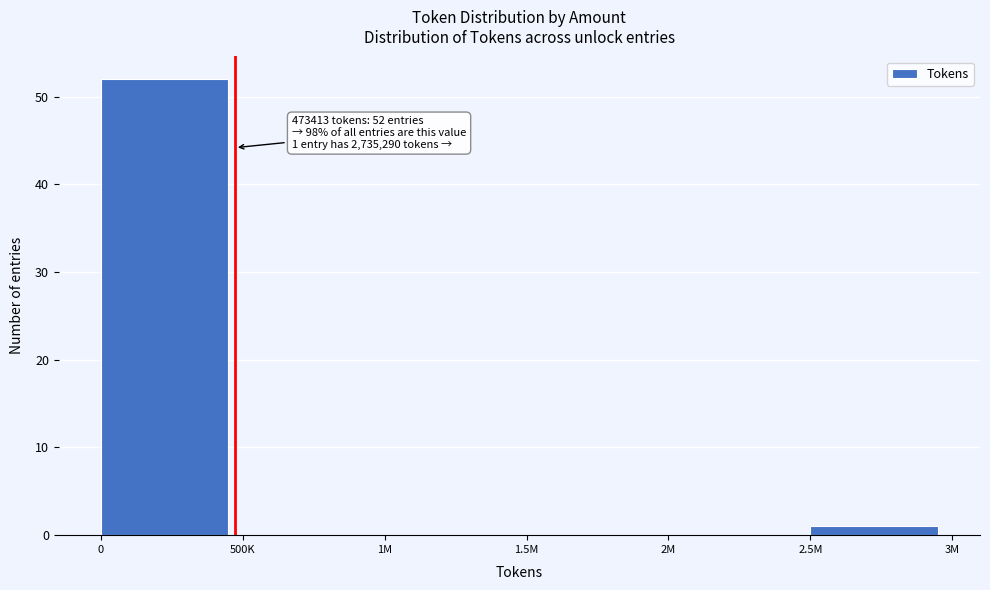

Reading left to right, extract all data points from this chart.

0=52	500K=0	1M=0	1.5M=0	2M=0	2.5M=1